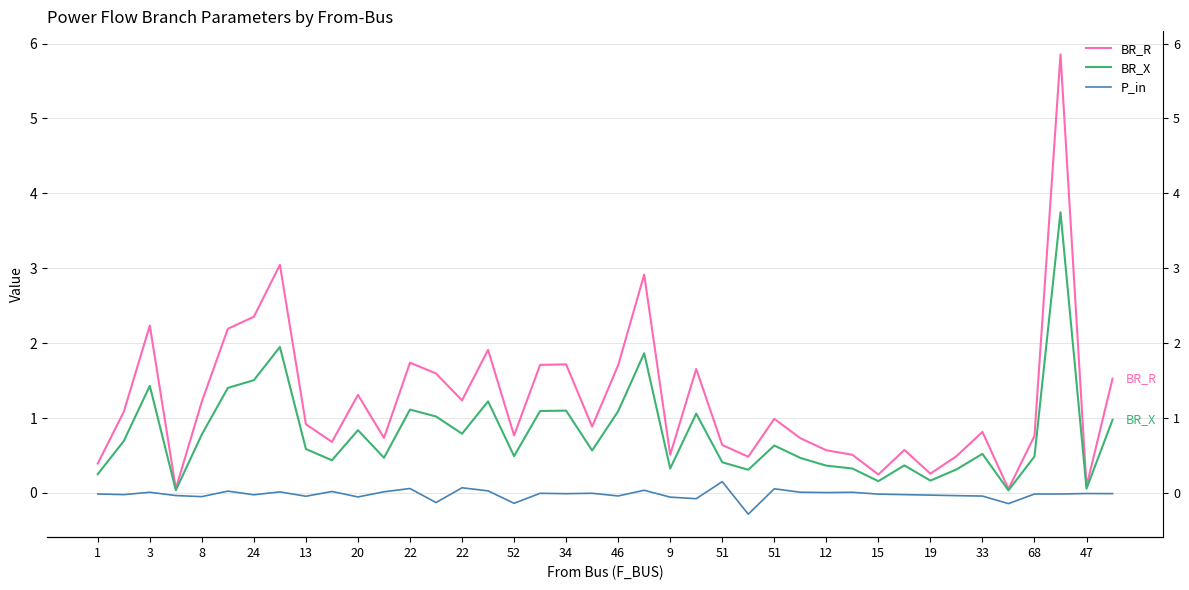

List the series in order of their peak value, lowest first.

P_in, BR_X, BR_R